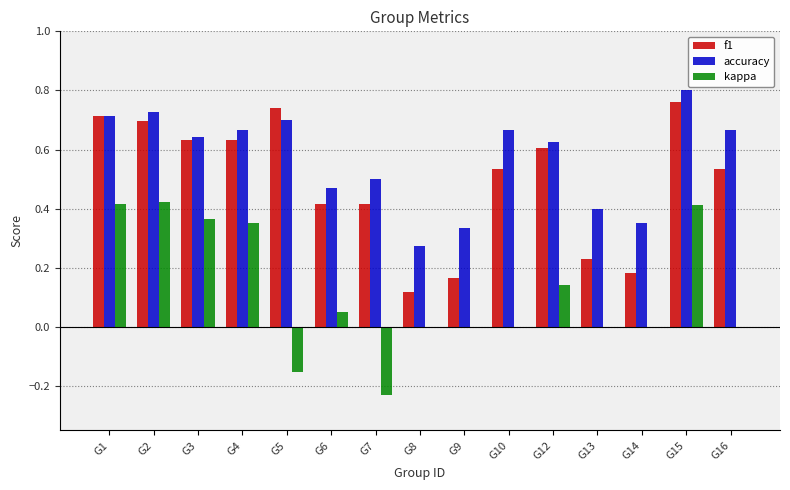

The value of f1 at G1 is 1.0. True or false?

False